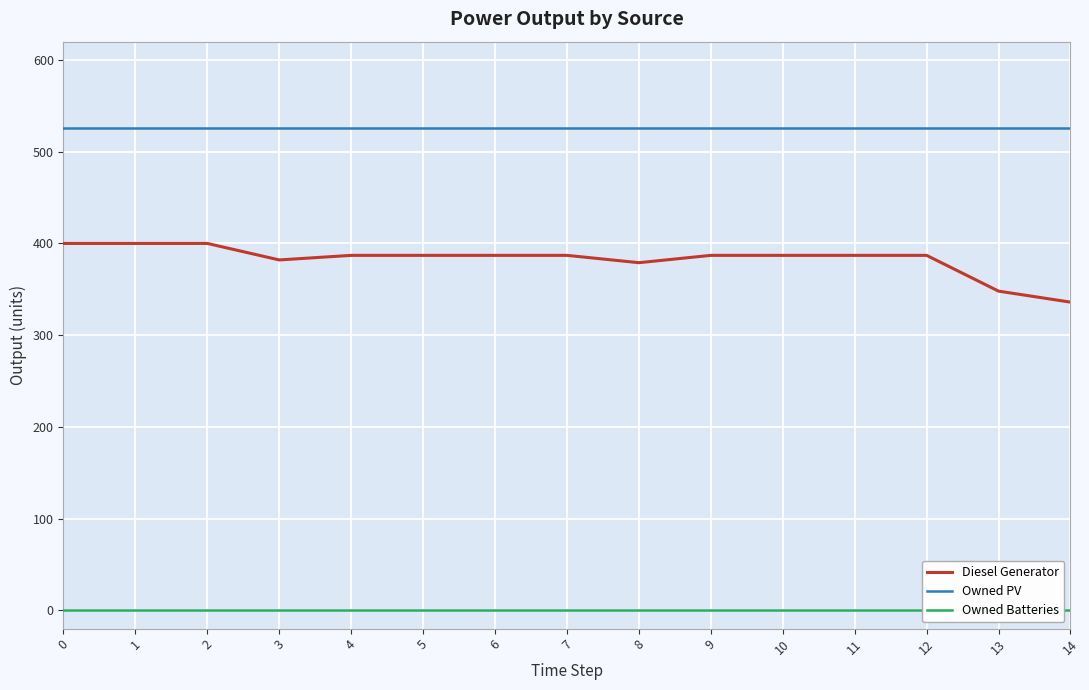

True or false: Owned PV and Diesel Generator cross at least once.

False